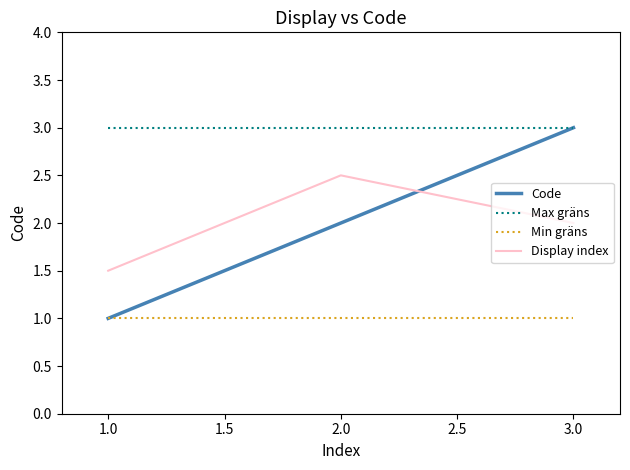

What position from the left is 1.0?

1